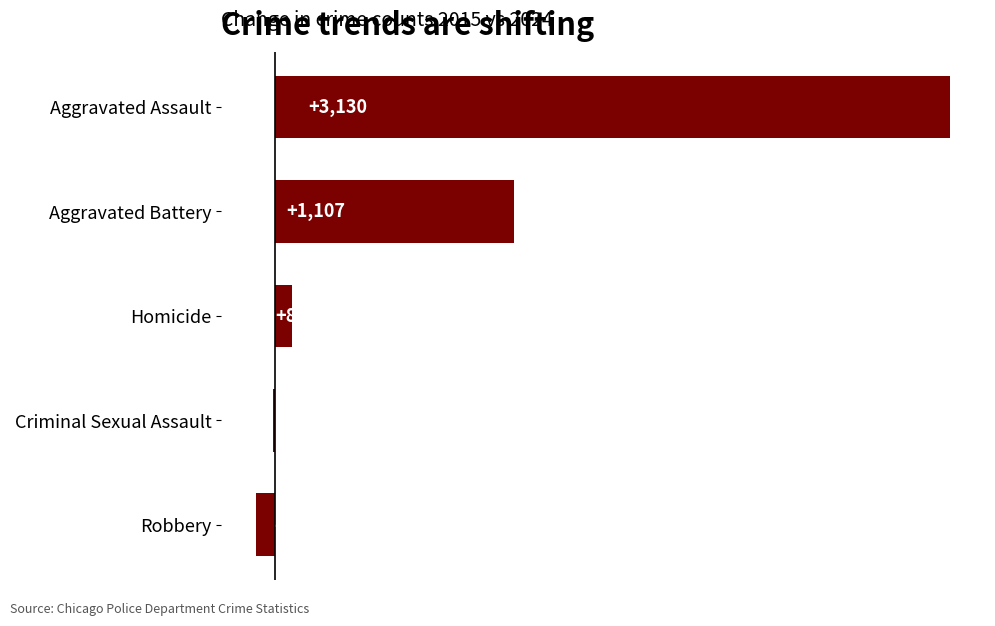

Is it true that the value at Homicide is 80?

True